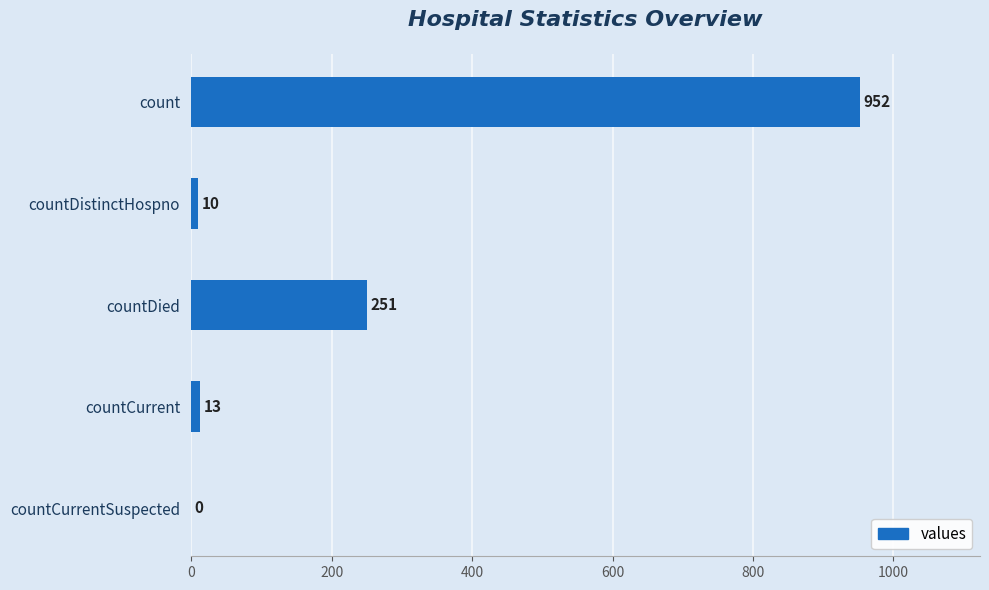

What is the sum of all values?

1226